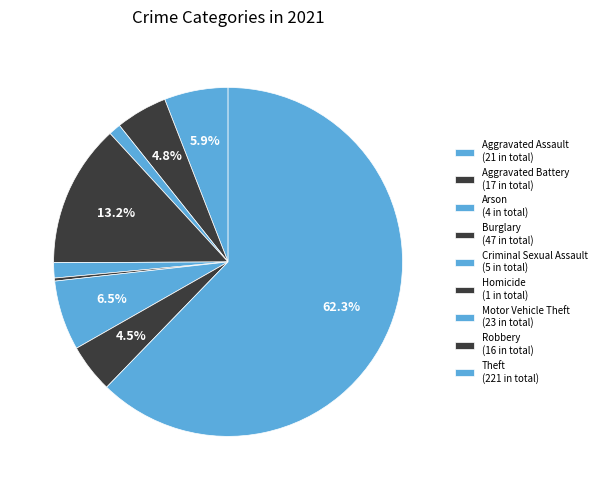

What is the change in value from Criminal Sexual Assault to Theft?

+216